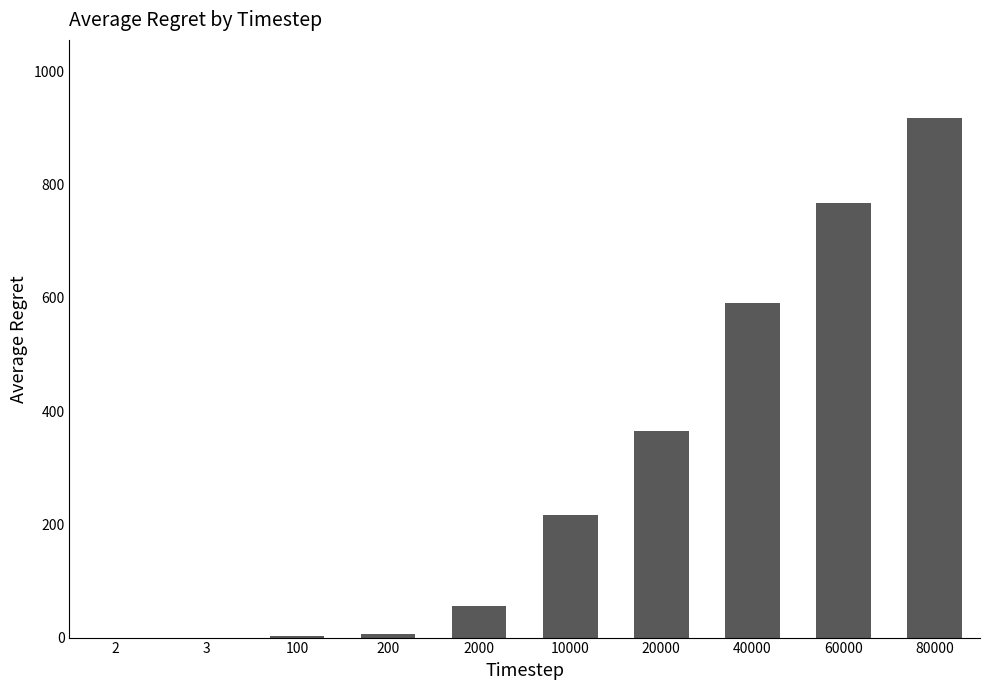

What is the change in value from 200 to 80000?

+911.6